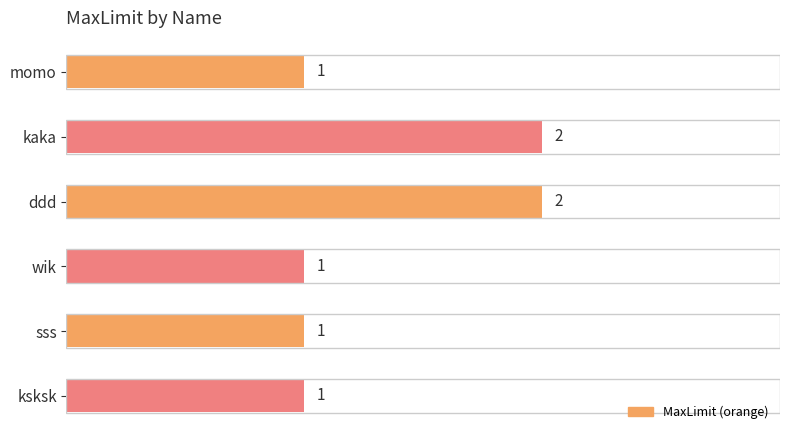

Between kaka and wik, which is larger?

kaka